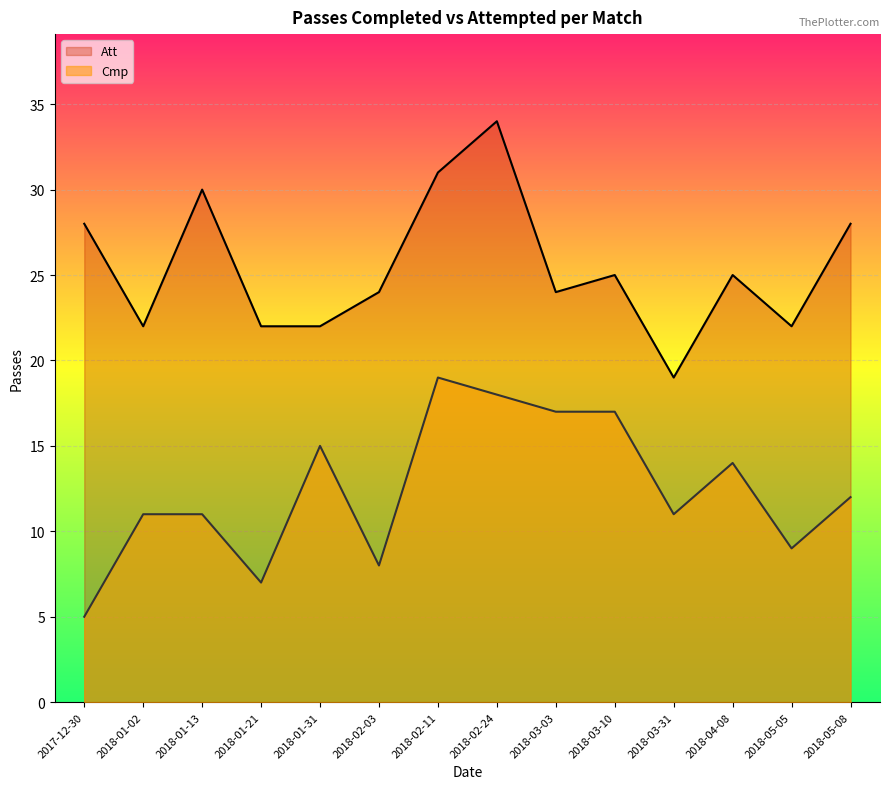

At which category is the sum across all series the highest?

2018-02-24